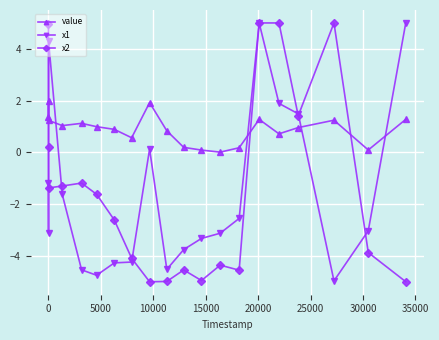

Which series has the largest total across all categories?

value